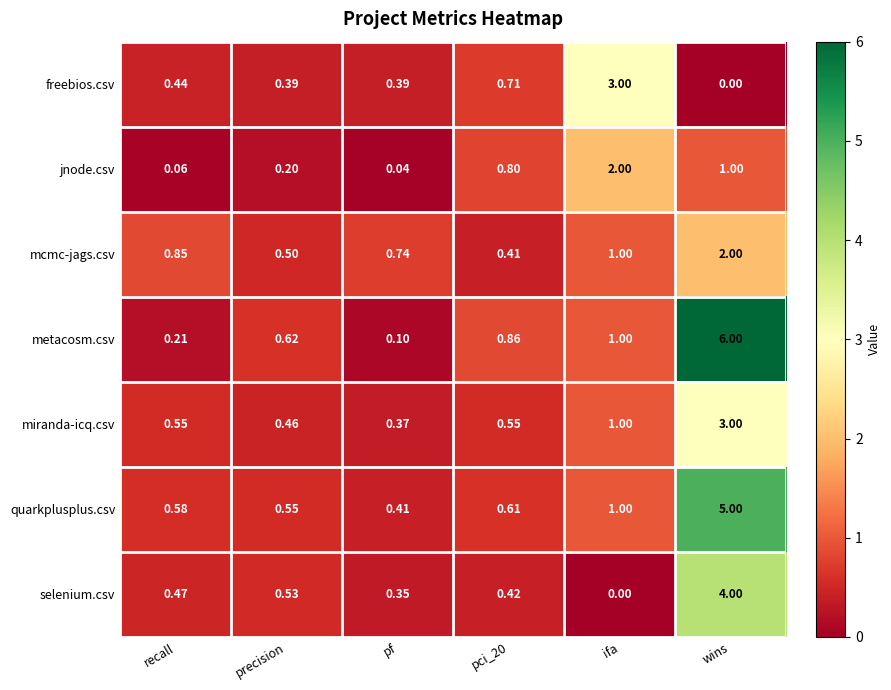

Which series has the largest range (max minus min)?

metacosm.csv